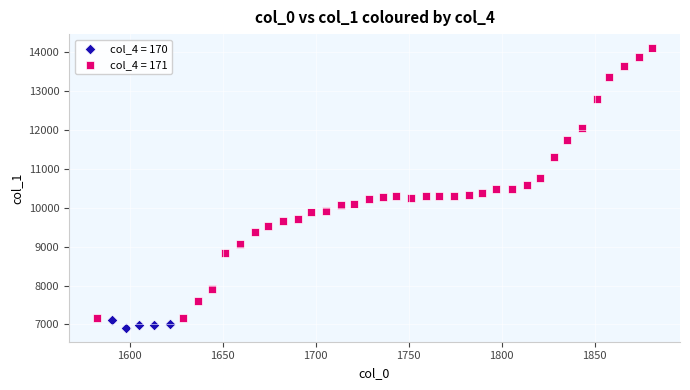

Which series contains the highest Y value?

col_4 = 171